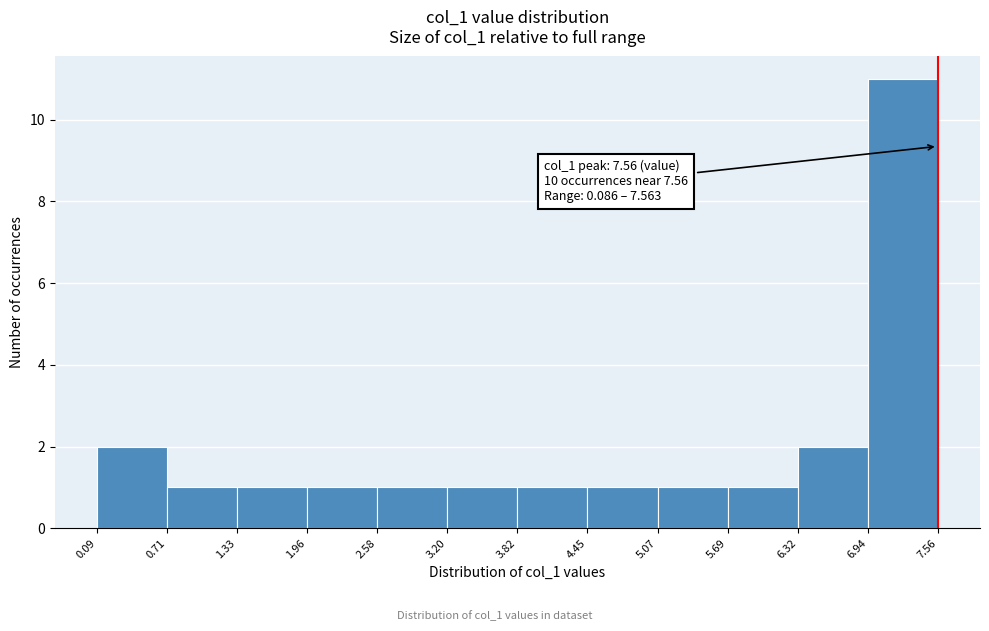

Which range on the x-axis has the tallest bar?

6.94 to 7.56